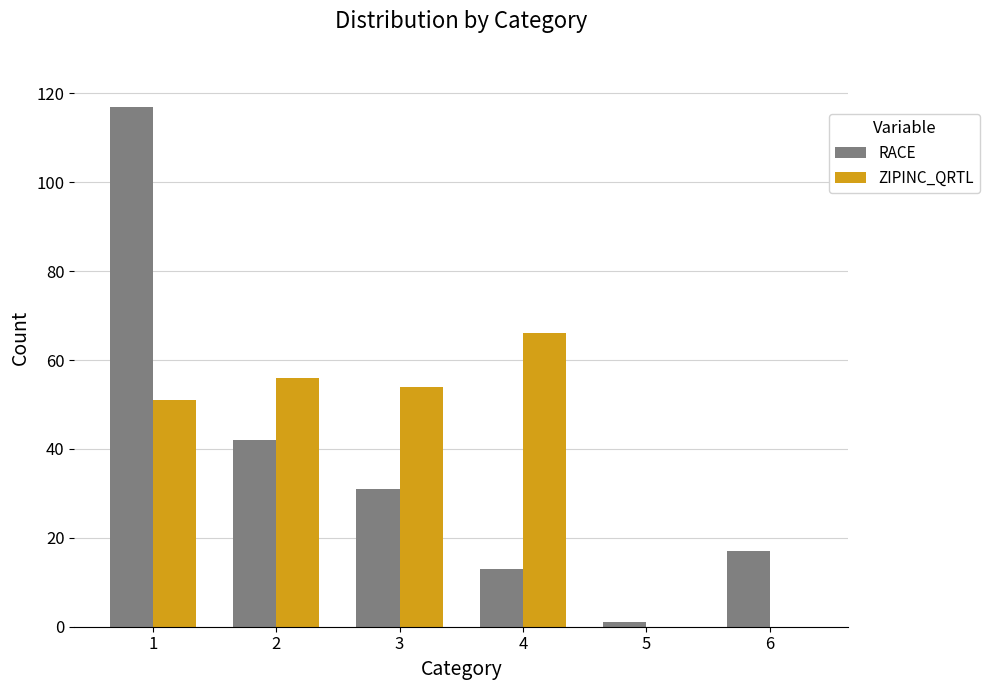

Between 1 and 5, which series saw the biggest shift?

RACE